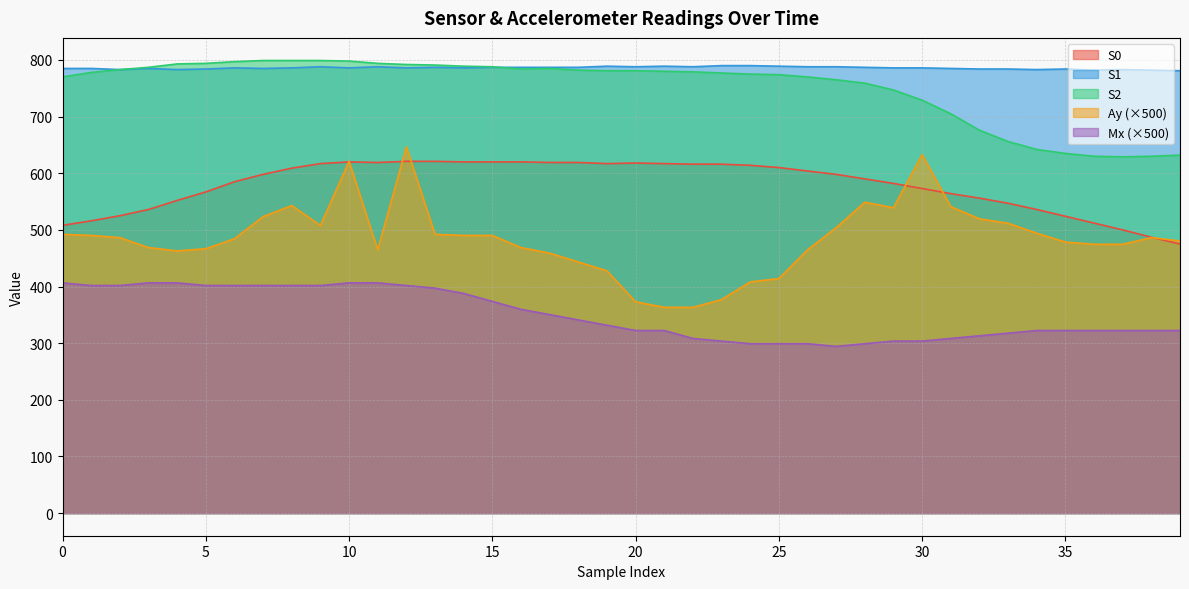

What is the difference between the maximum and minimum values in the S1 series?

9.0